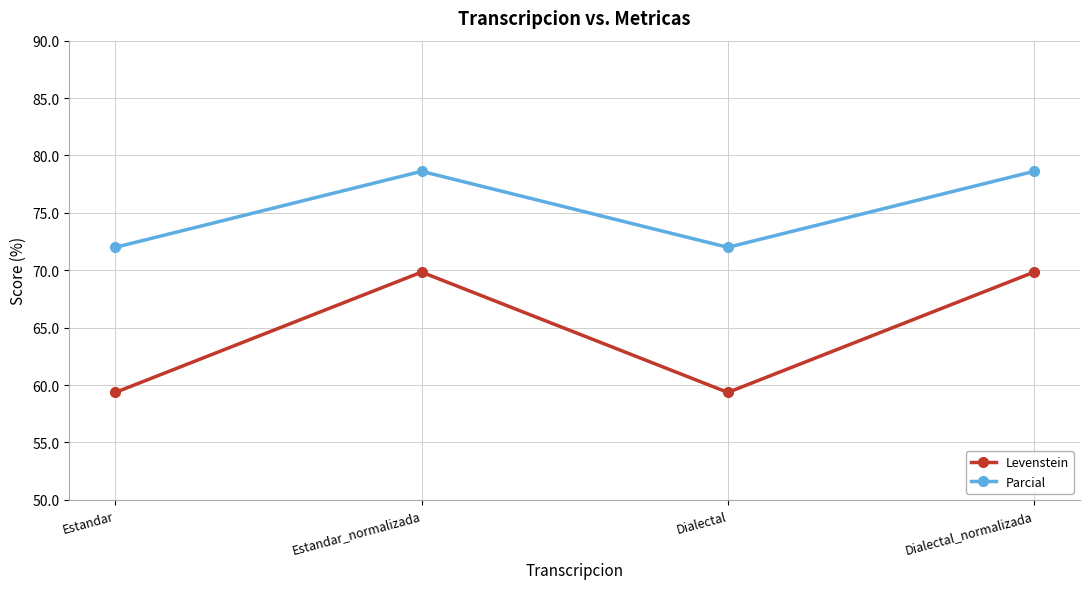

Reading left to right, list all the values displayed in this chart.

Levenstein: 59.4	69.8	59.4	69.8
Parcial: 72.0	78.6	72.0	78.6